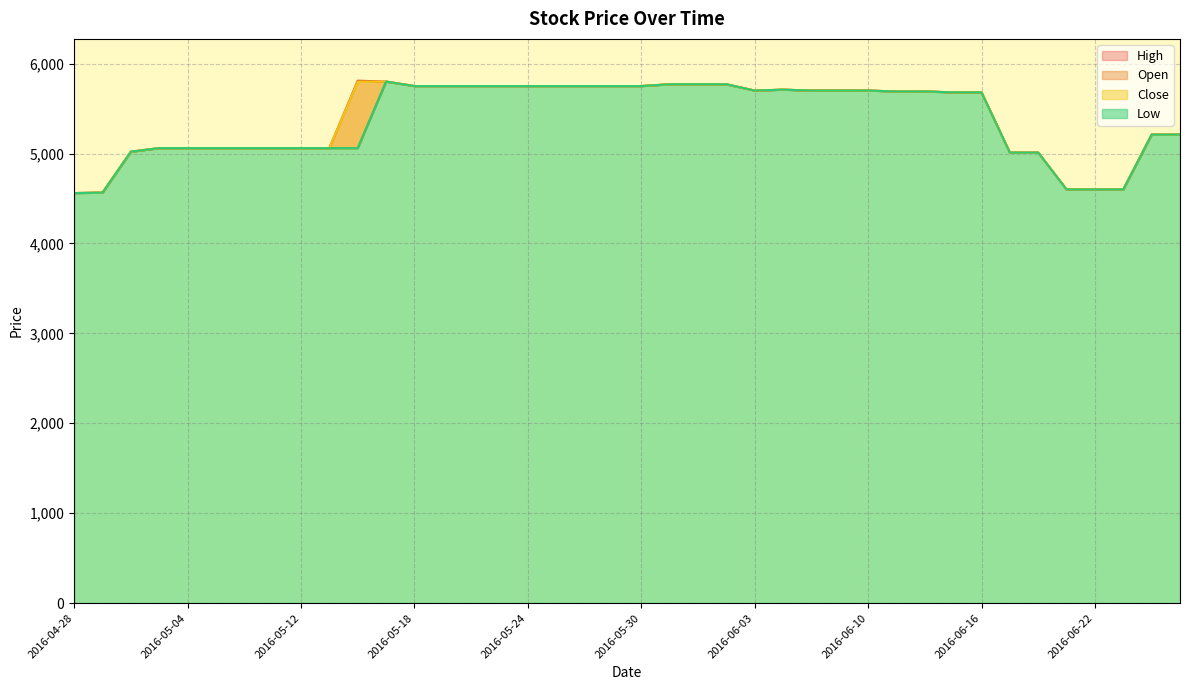

True or false: High has more than 2 points higher than both neighbors.

False